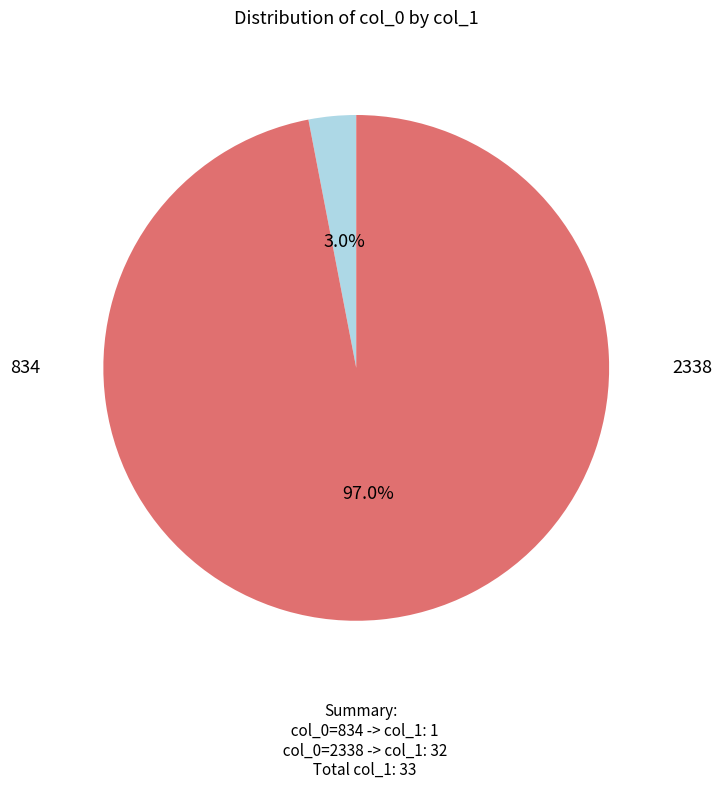

Does any single category account for the majority?

Yes